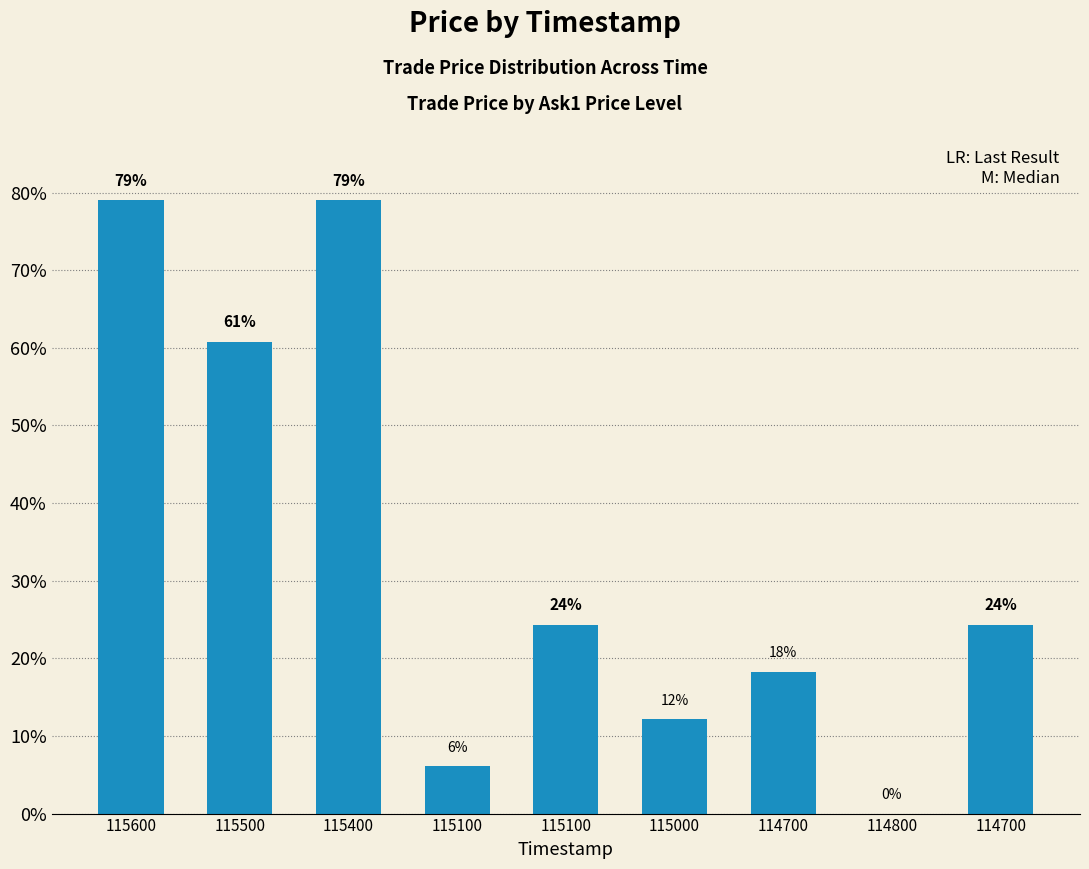

List the labels in order of value, largest first.

115600, 115400, 115500, 115100, 114700, 114700, 115000, 115100, 114800